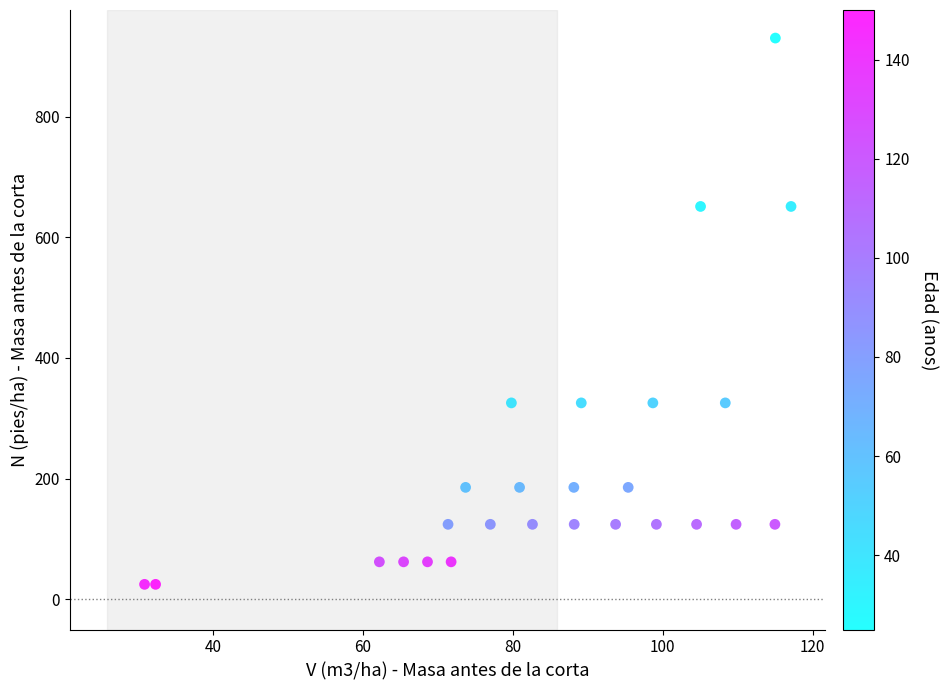

What is the range of Y values (max minus min)?

905.3